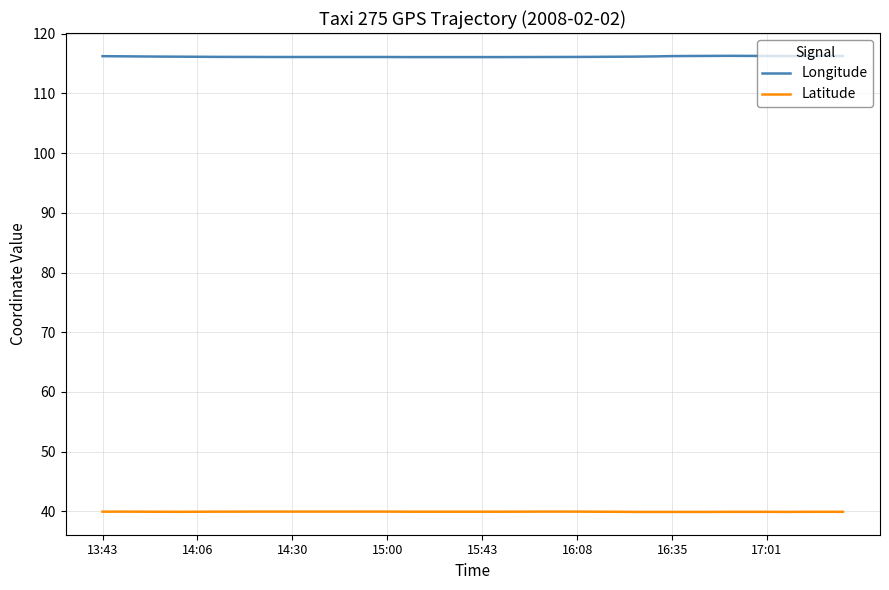

Rank the series by their maximum value, from lowest to highest.

Latitude, Longitude